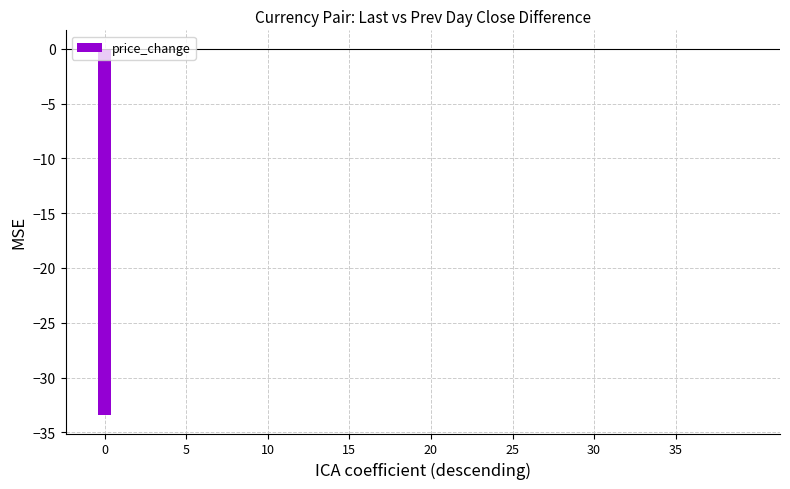

What is the sum of all values?

-33.4